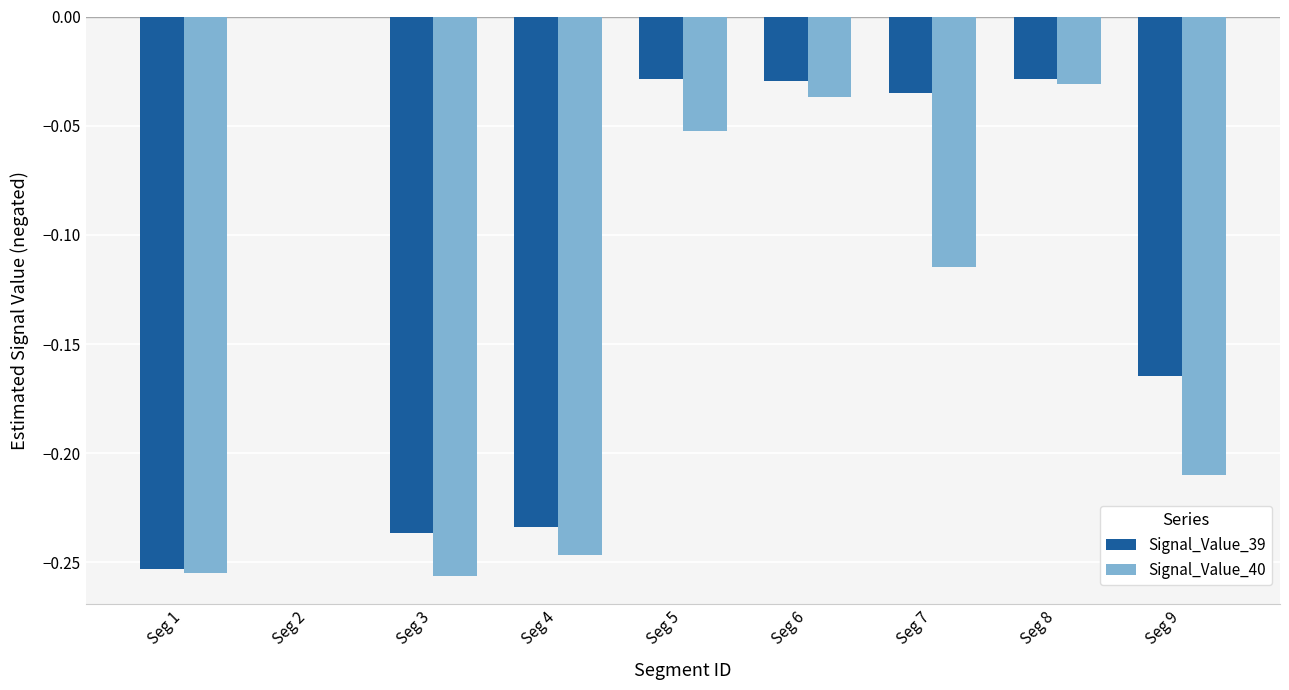

Is the value of Signal_Value_40 at Seg 9 greater than the value of Signal_Value_39 at Seg 1?

Yes